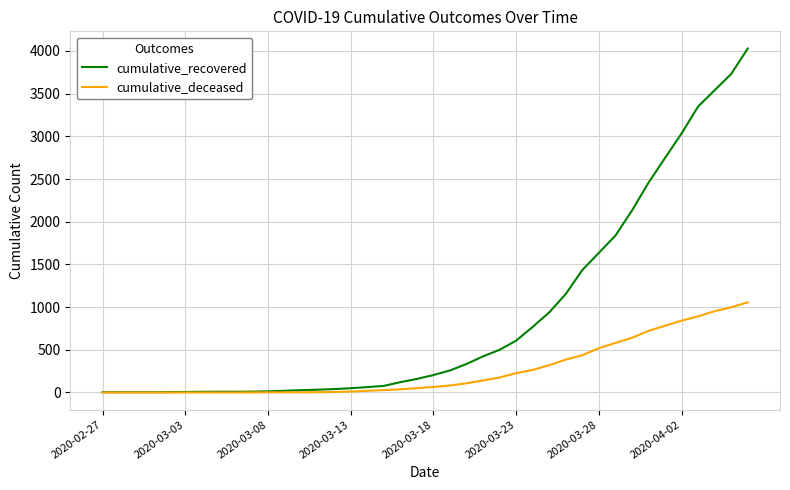

How many lines are shown in the chart?

2